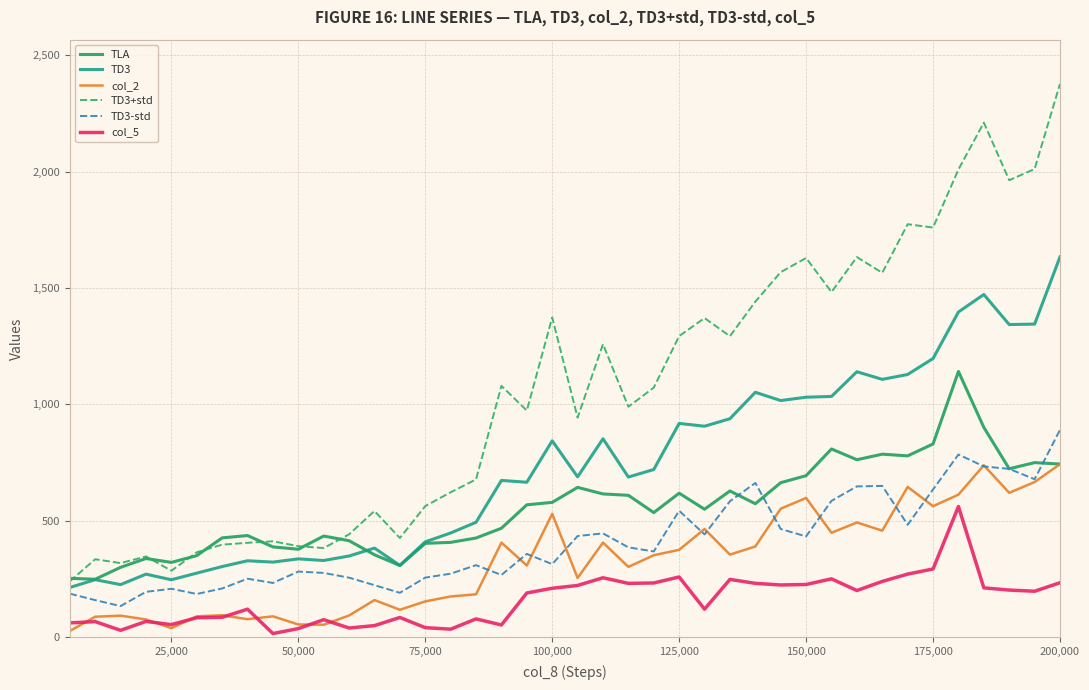

Which series has the largest total across all categories?

TD3+std